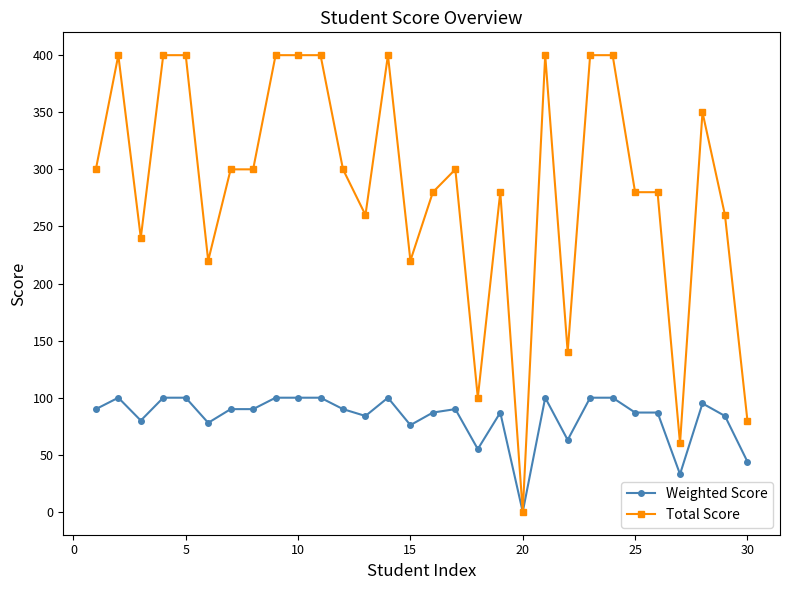

Which series has the largest total across all categories?

Total Score